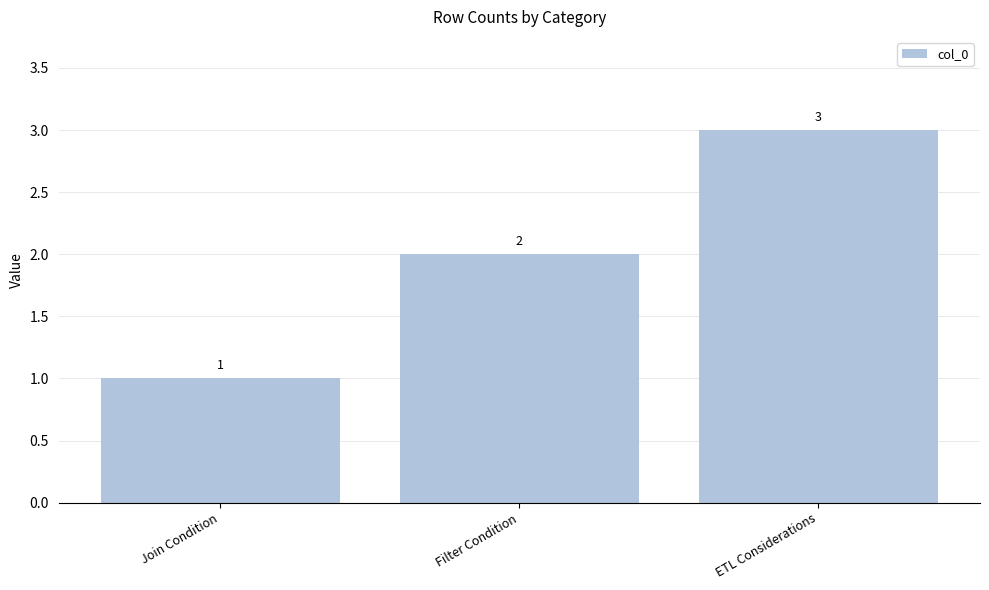

What is the value of the 3rd bar from the left?

3